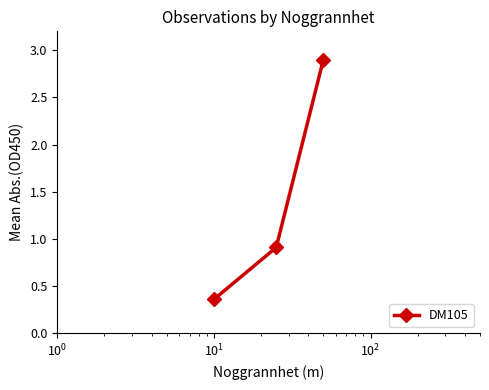

What is the value of the 3rd point from the left?

2.9